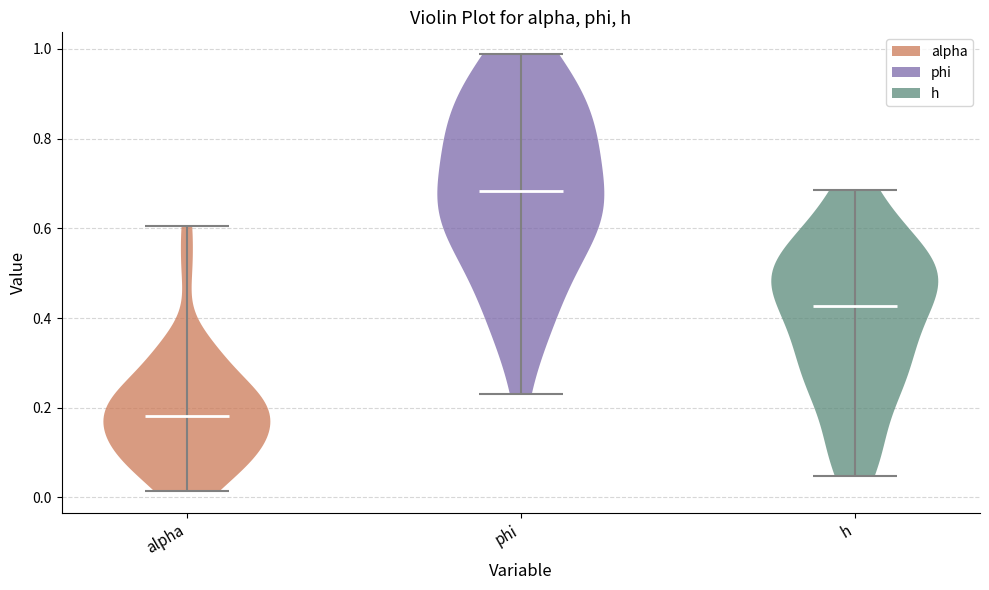

Which violin has the lowest median line?

alpha